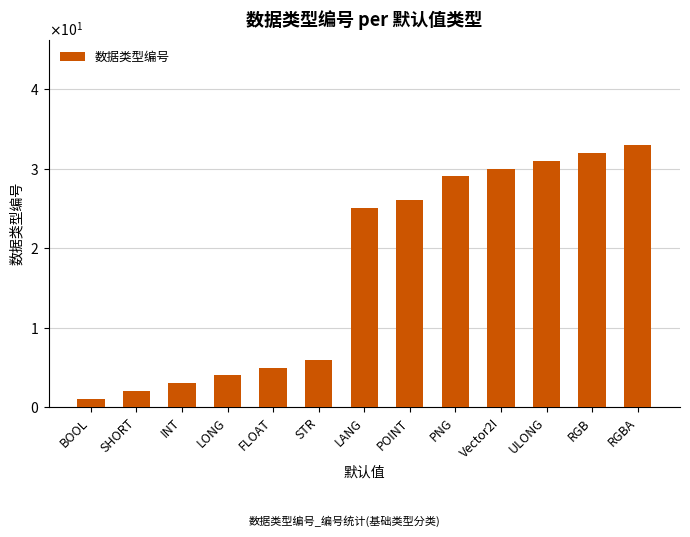

The value at ULONG is 42. True or false?

False